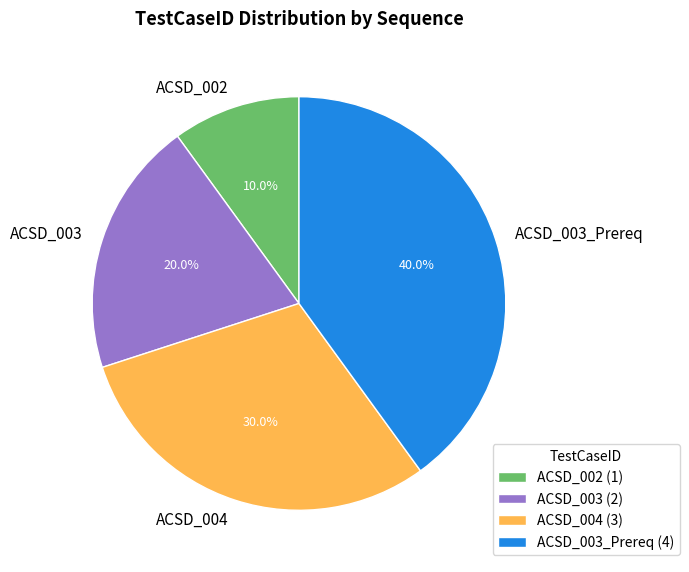

To the nearest percent, what is the difference between the largest and smallest slice percentages?

30%